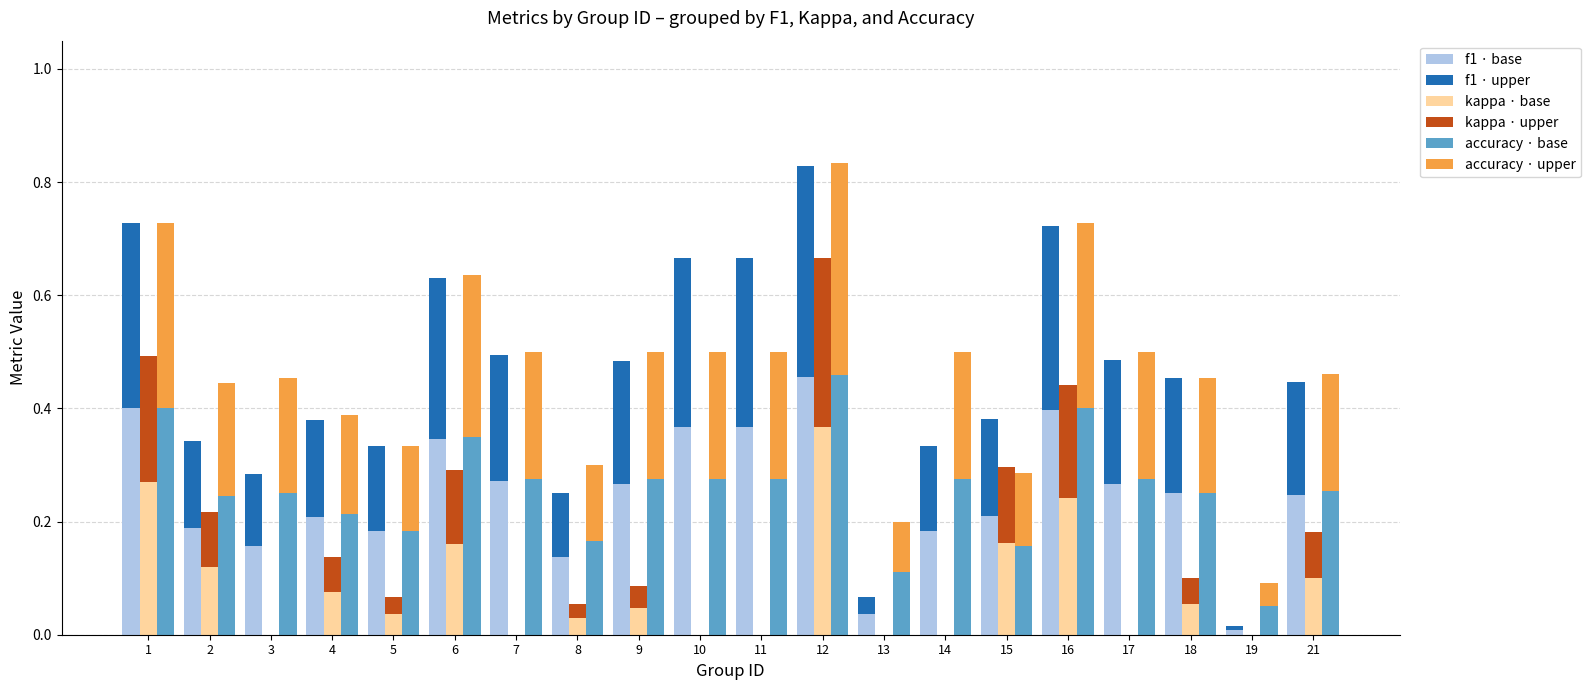

What is the value of the accuracy · base bar at the 8th from the left?

0.2